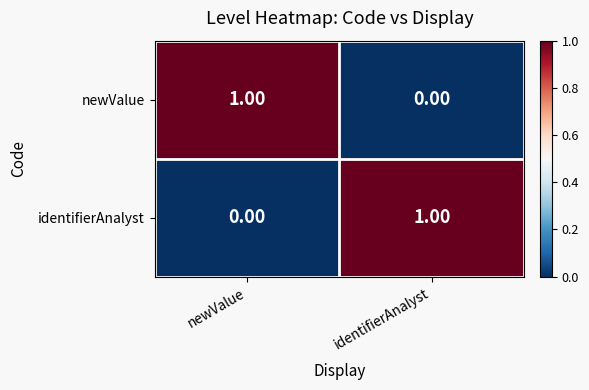

At which label does newValue reach its peak?

newValue